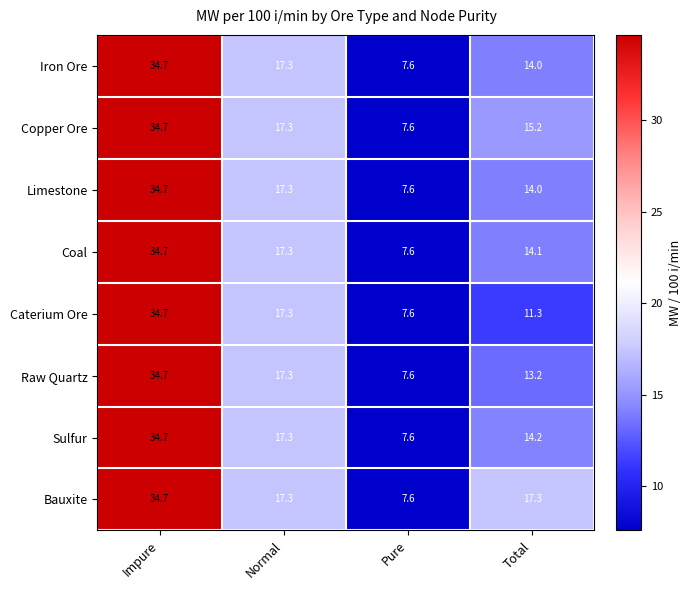

Count the number of data series in this chart.

8